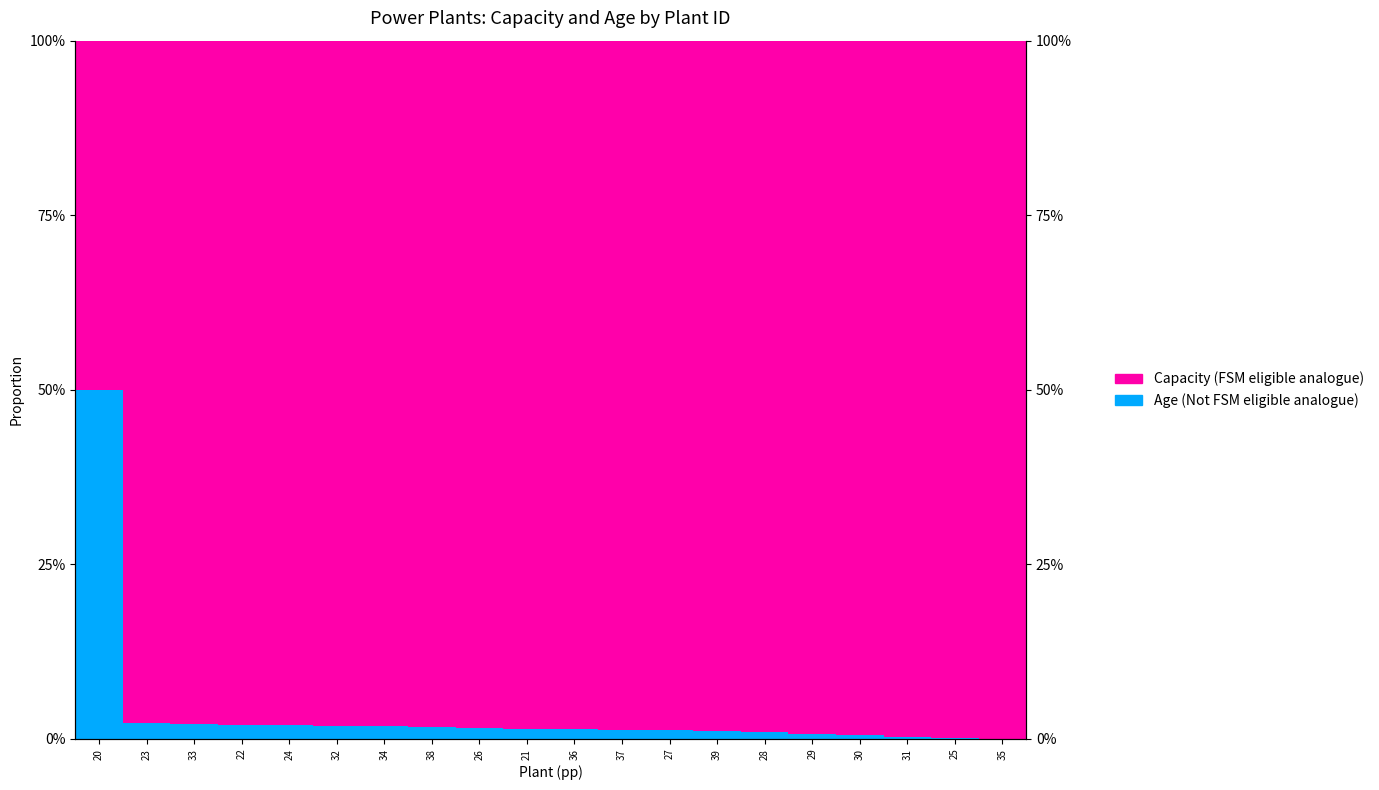

Reading left to right, what are all the values shown in this chart?

Age (Not FSM eligible analogue): 50.0	2.2	2.2	2.0	2.0	1.9	1.9	1.8	1.6	1.5	1.5	1.3	1.3	1.2	1.0	0.7	0.5	0.3	0.1	0.0
Capacity (FSM eligible analogue): 50.0	97.8	97.8	98.0	98.0	98.1	98.1	98.2	98.4	98.5	98.5	98.7	98.7	98.8	99.0	99.3	99.5	99.7	99.9	100.0